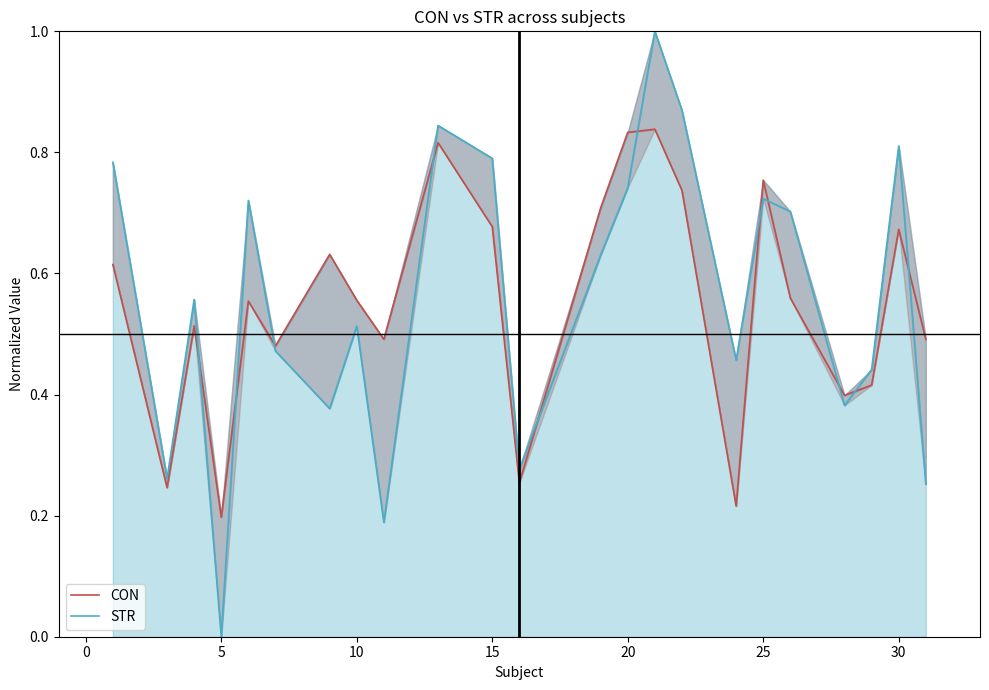

Count the CON values in the range 0 to 1.

23